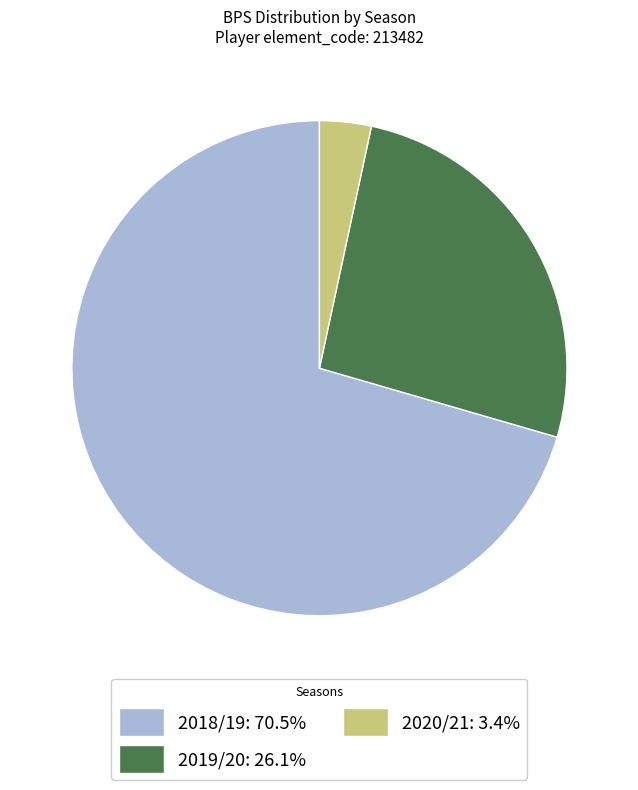

How many slices are in this pie chart?

3